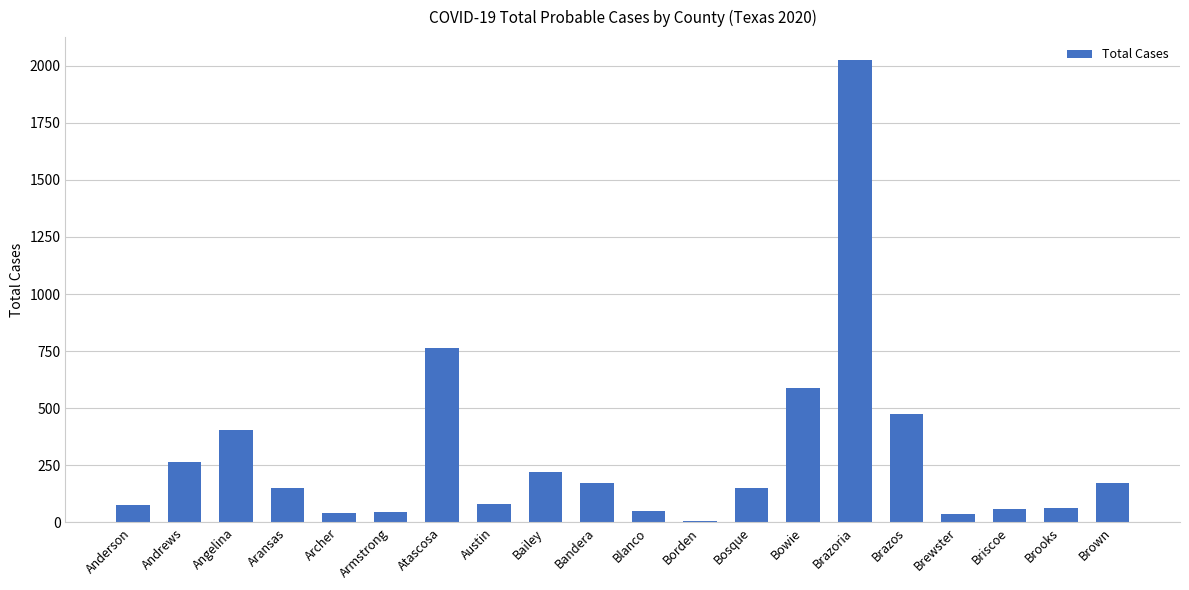

True or false: the data shows 457 at Atascosa.

False